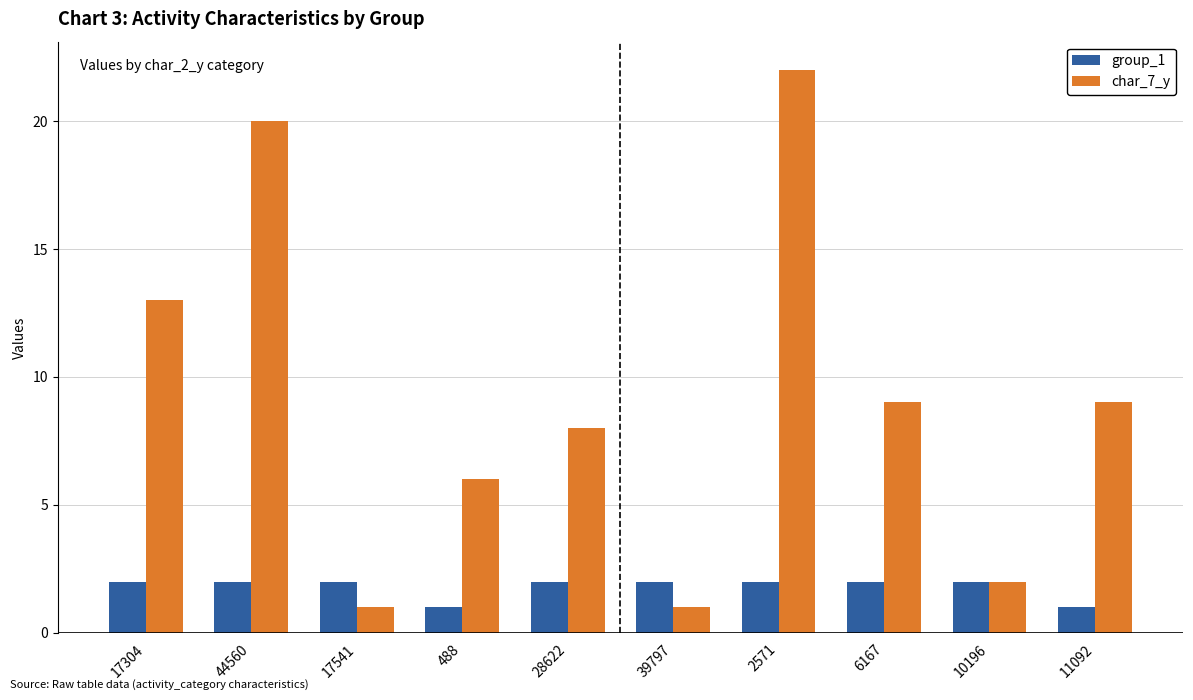

Which series has the largest total across all categories?

char_7_y